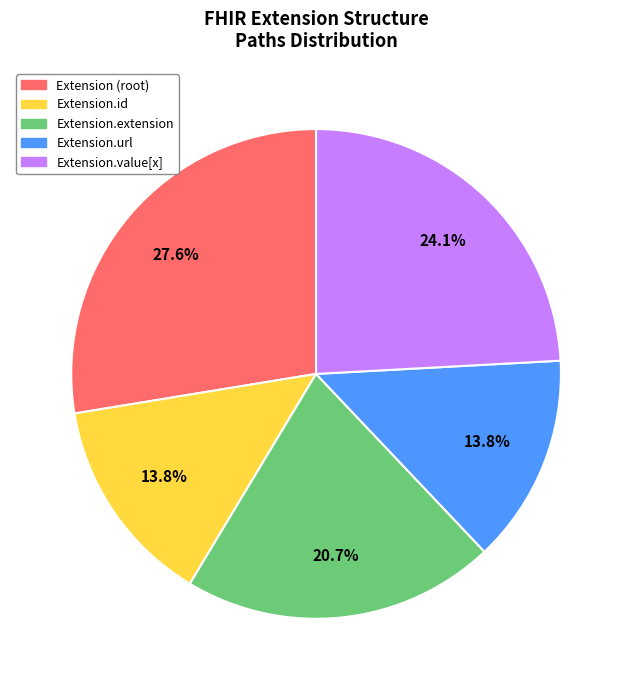

Which slice is the largest?

Extension (root)